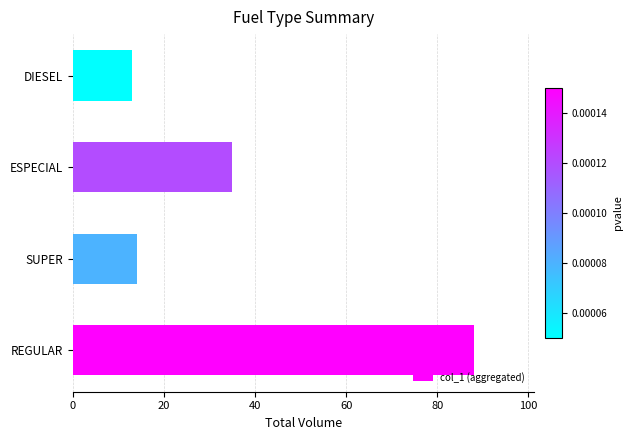

True or false: the data shows 35 at ESPECIAL.

True